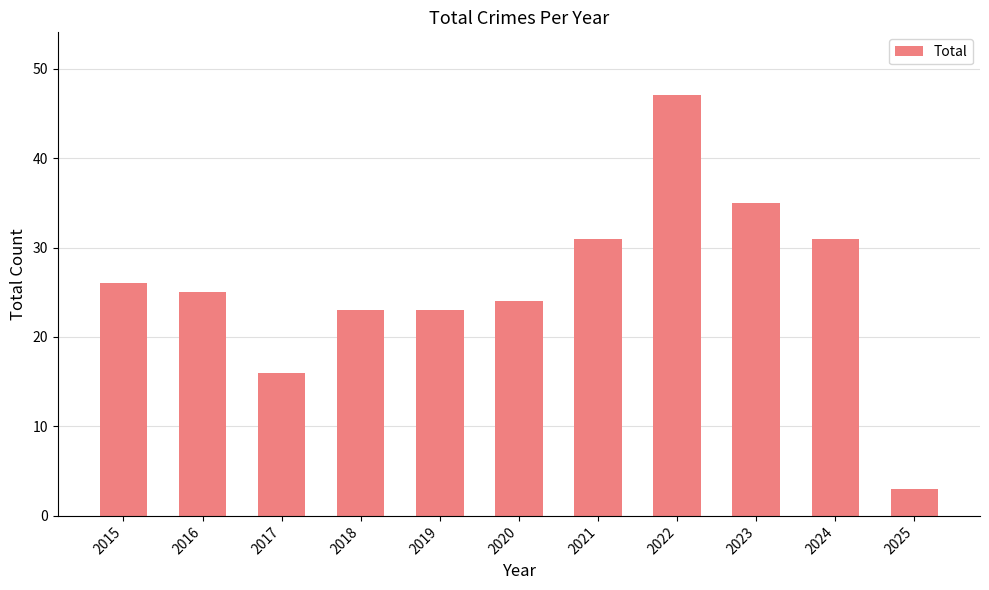

Does the chart contain any negative values?

No